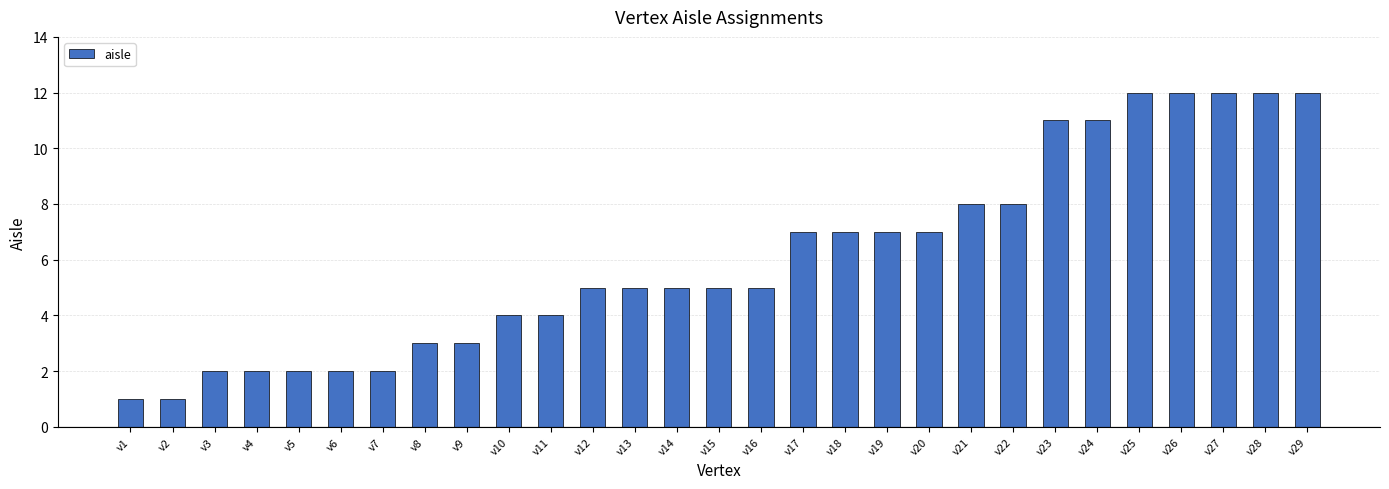

What is the maximum value shown in the chart?

12